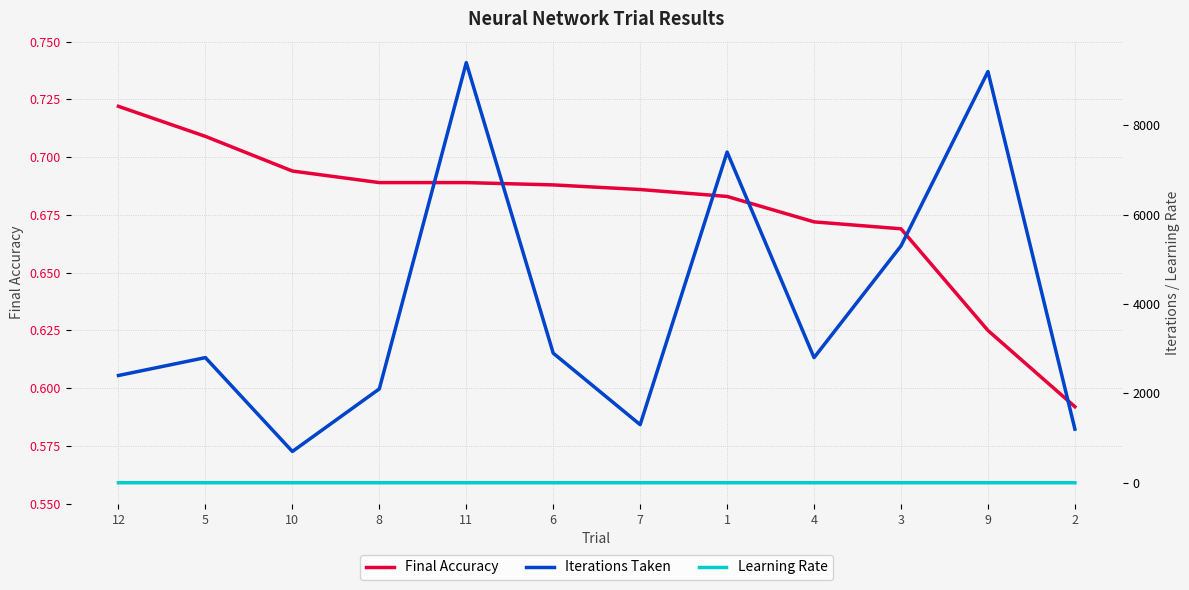

How many lines are shown in the chart?

3